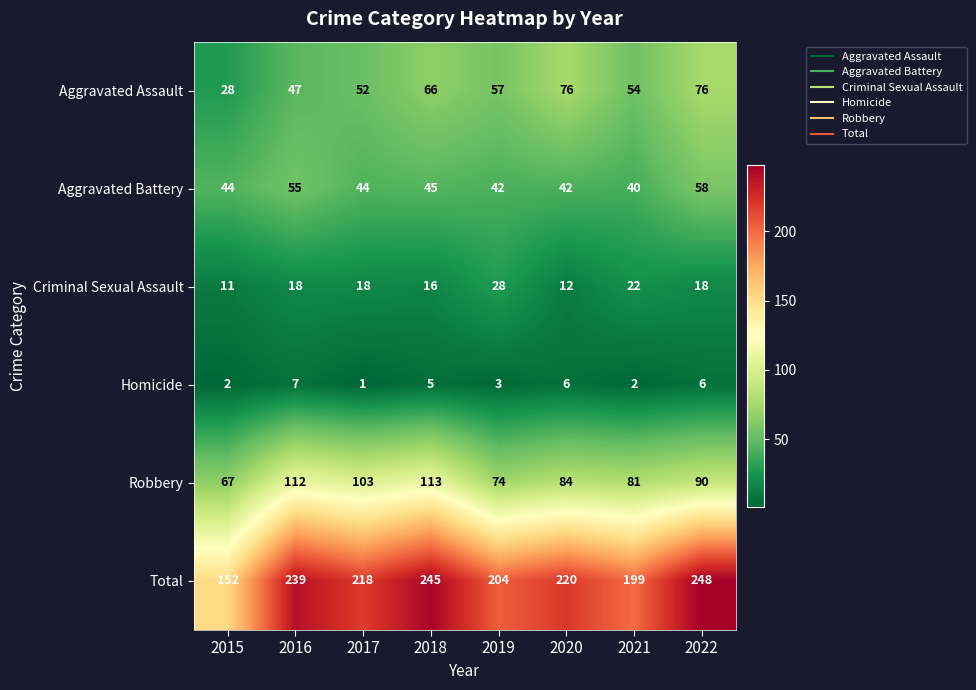

What is the sum of the Robbery values at 2022 and 2018?

203